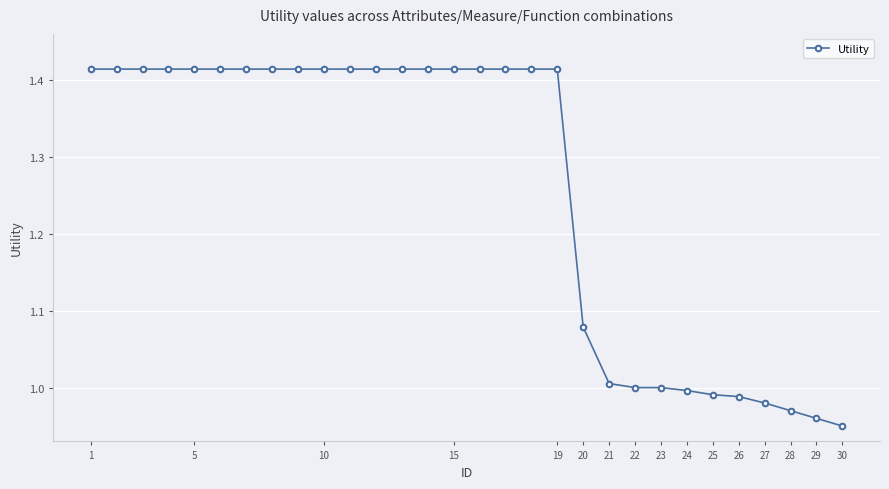

What is the difference between the maximum and minimum values?

0.5